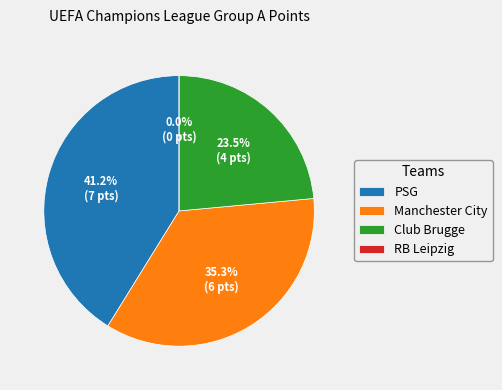

Does RB Leipzig account for over 50% of the chart?

No